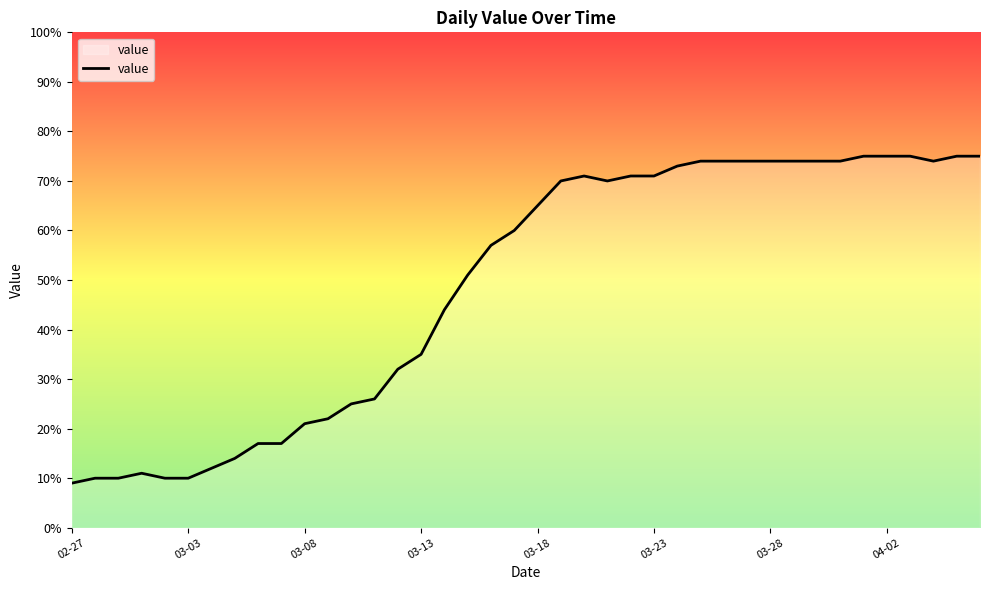

What is the difference between the maximum and minimum values?

66